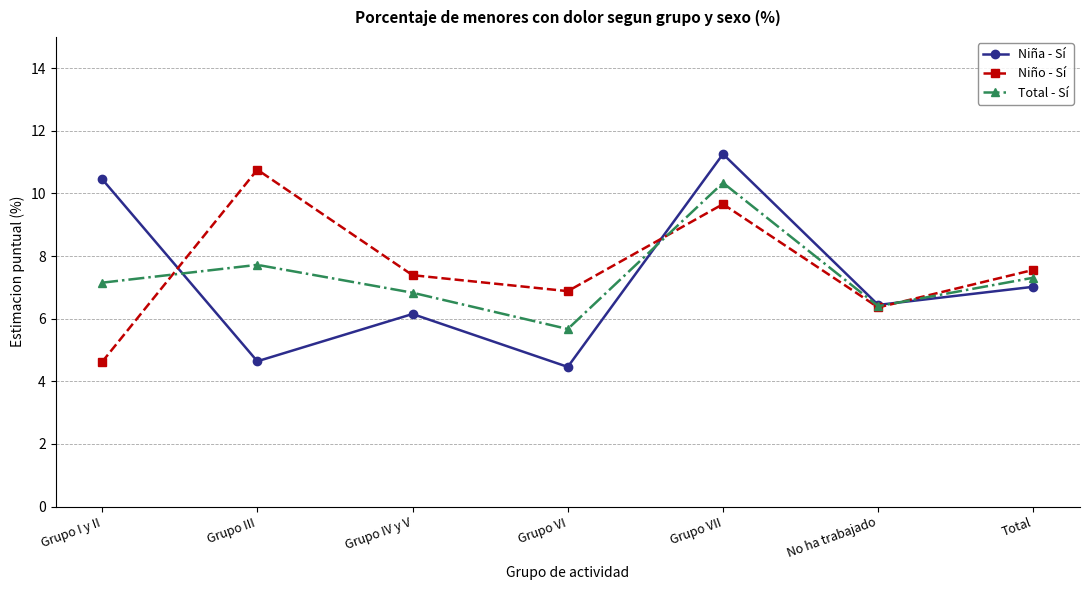

Which series has the widest spread of values?

Niña - Sí